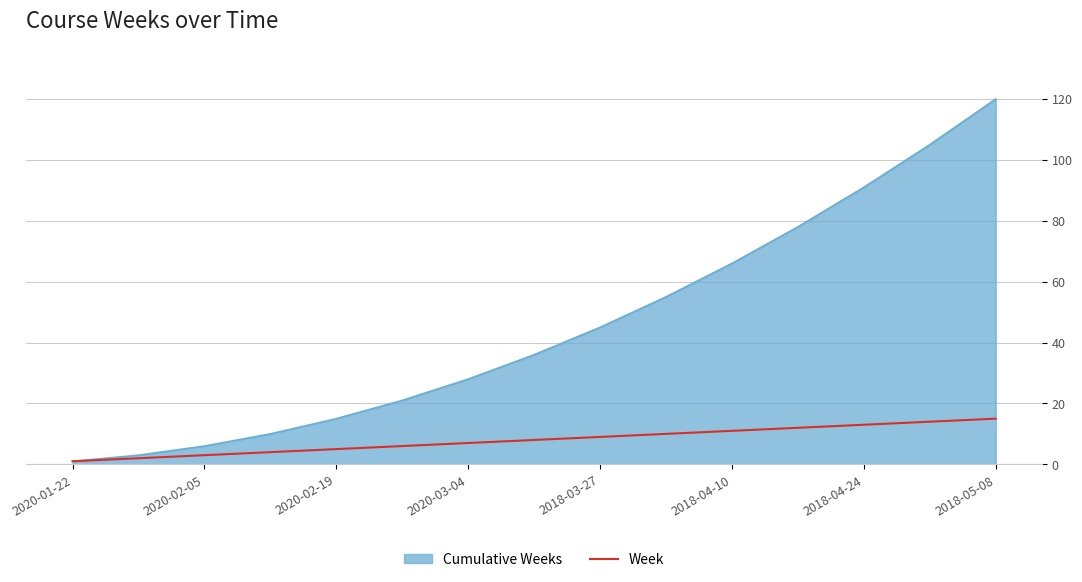

How many series are shown in this chart?

2